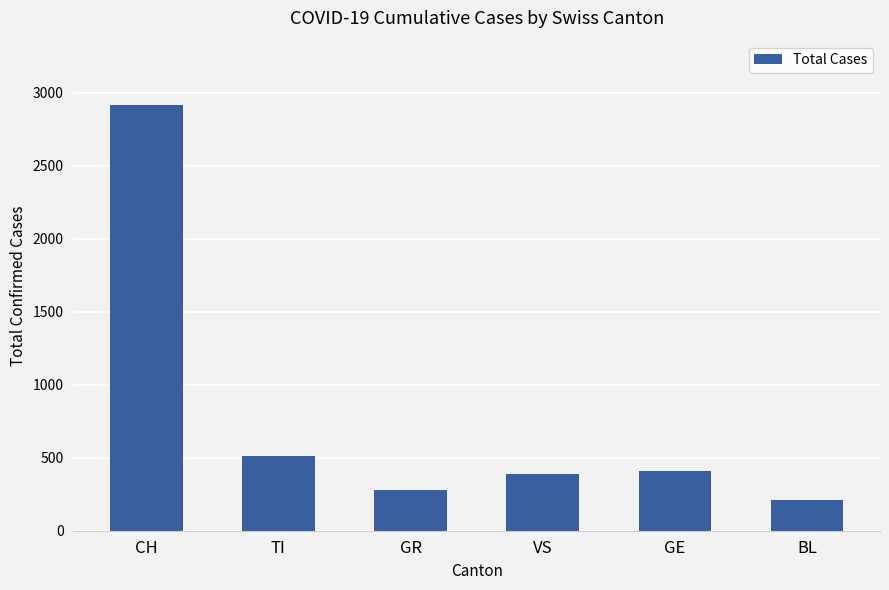

How many data points are less than 410?

3